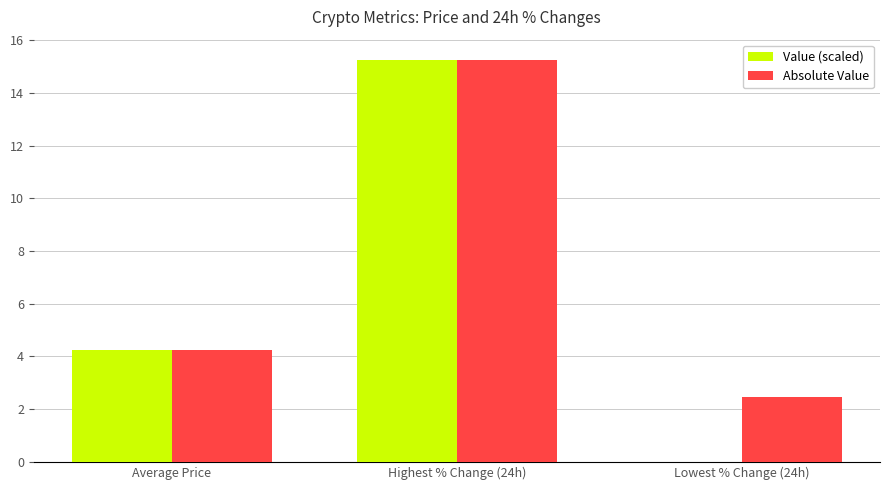

Which category has the highest value across all series?

Highest % Change (24h)